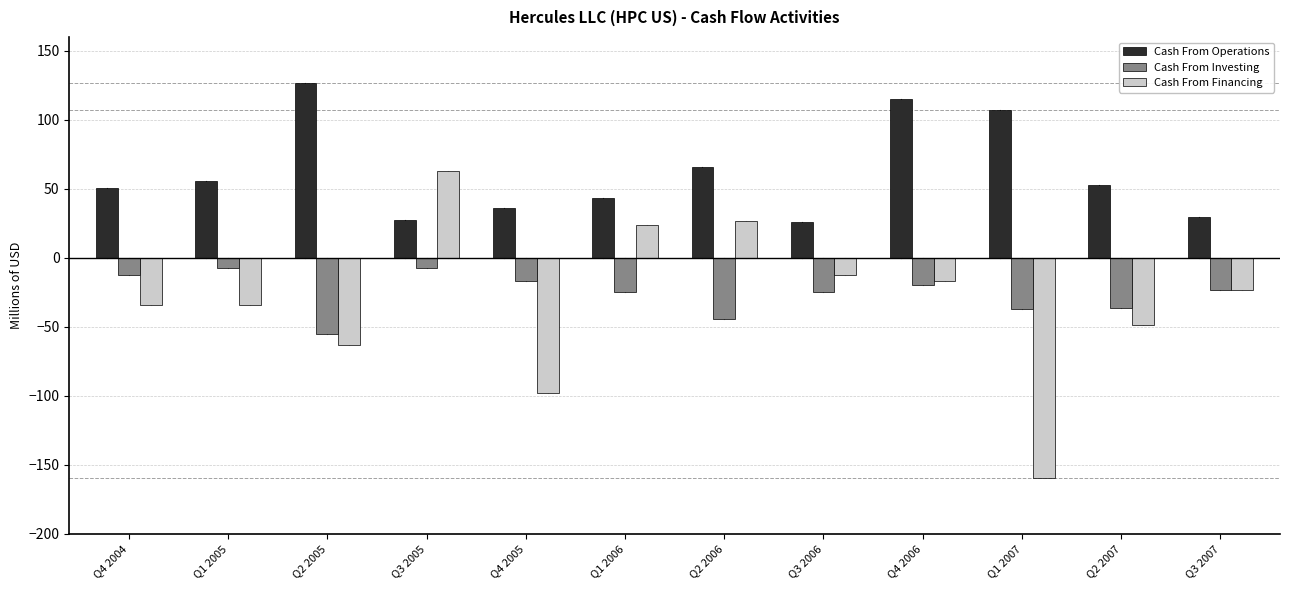

What is the greatest value displayed?

126.8